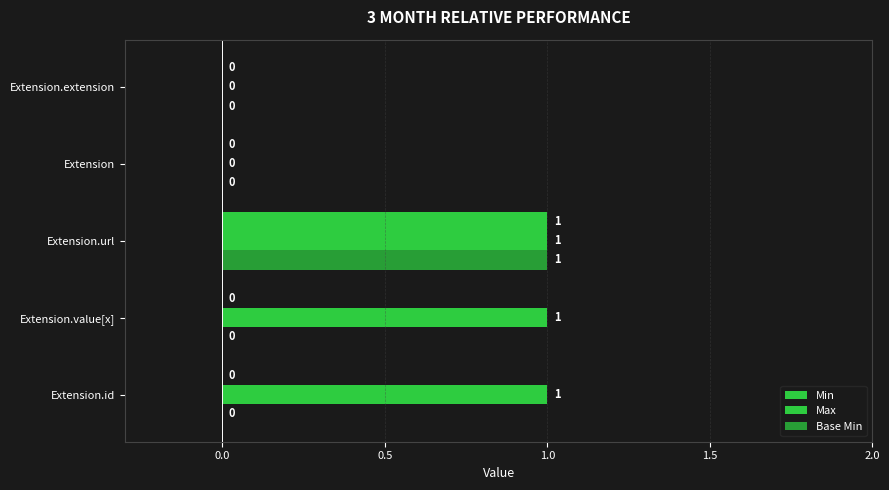

Which series has the widest spread of values?

Min